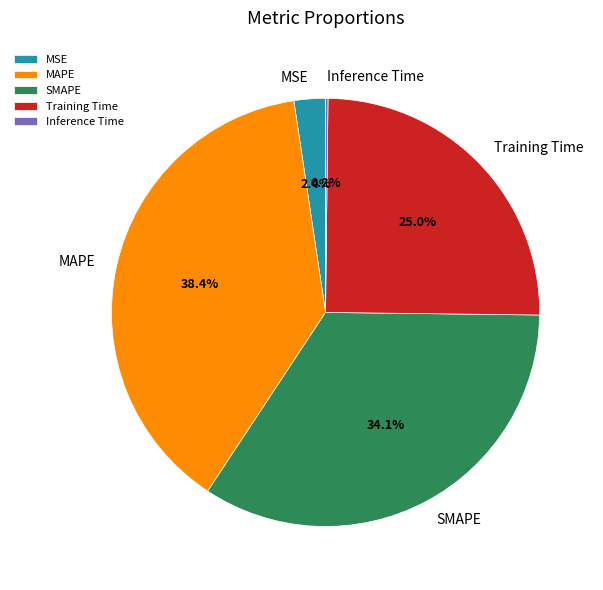

Which category has the biggest portion of the pie?

MAPE